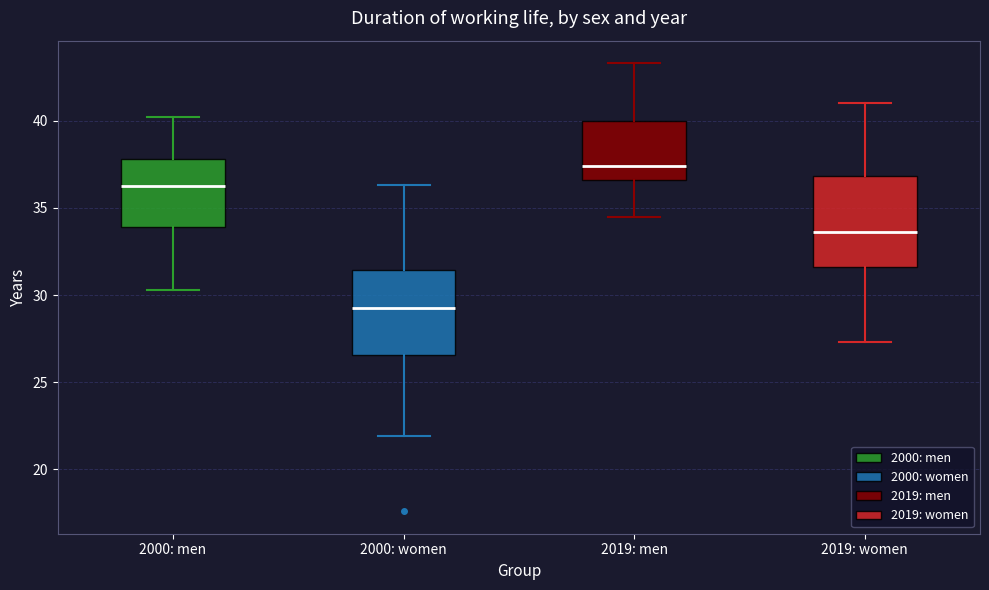

Which box's median line is the highest?

2019: men